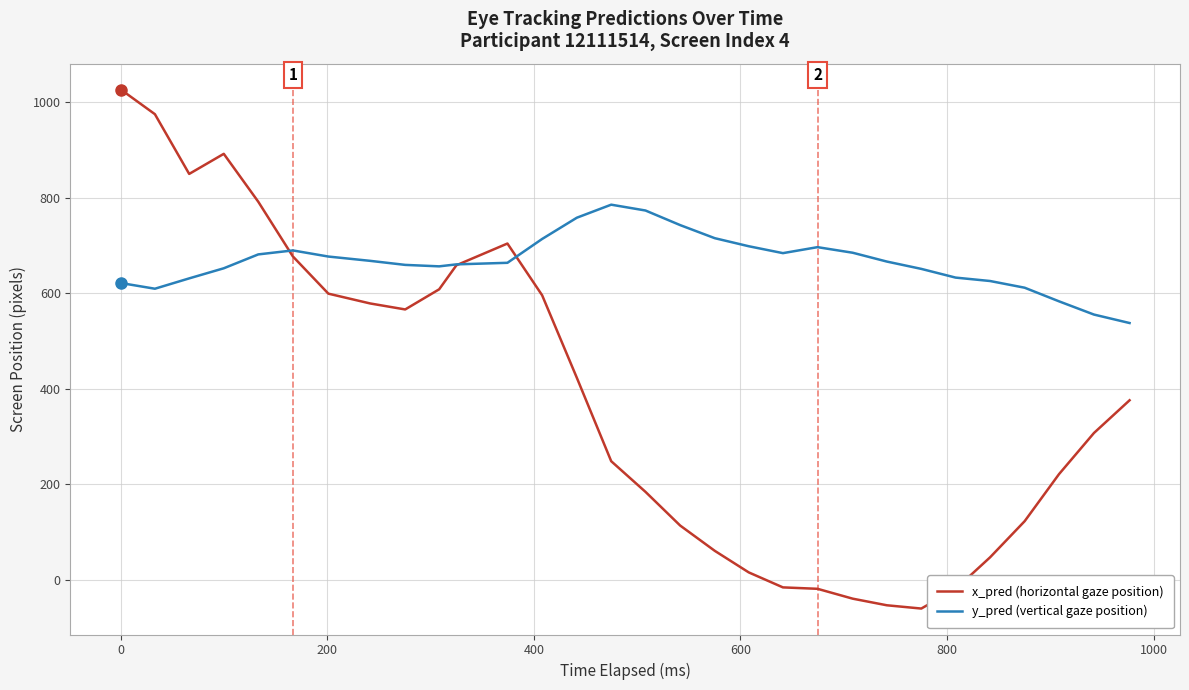

Which series has the widest spread of values?

x_pred (horizontal gaze position)